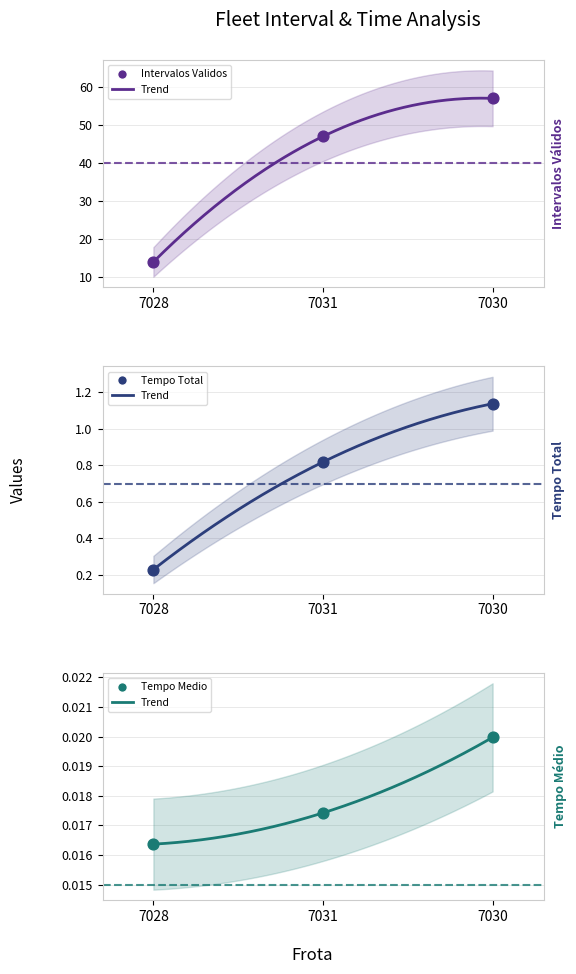

At how many categories does at least one series exceed 3?

3